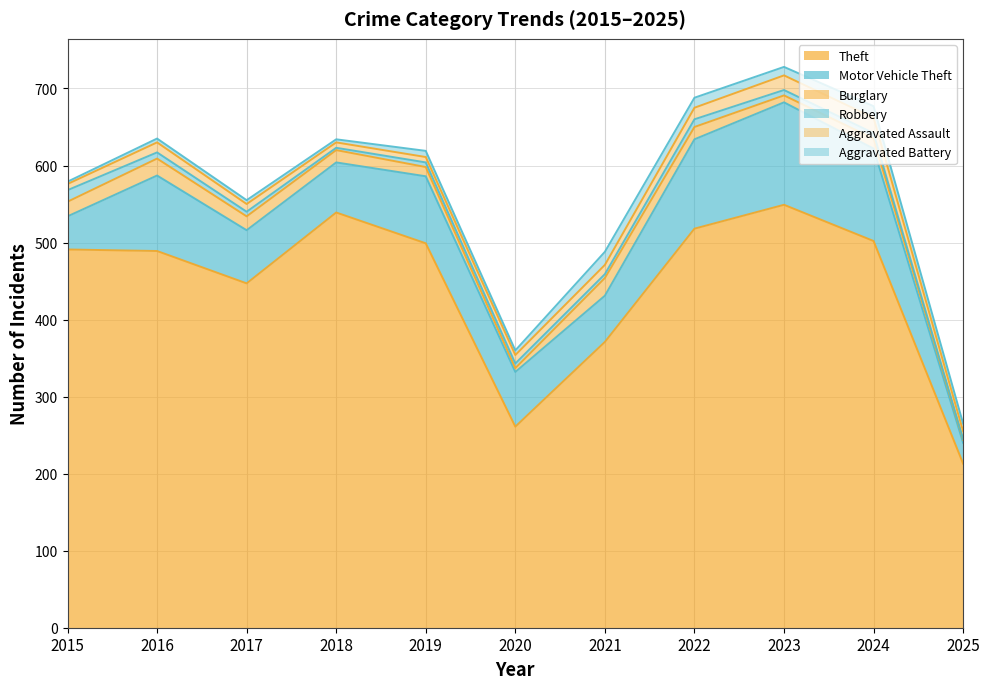

What is the total value across all series at 2025?

265